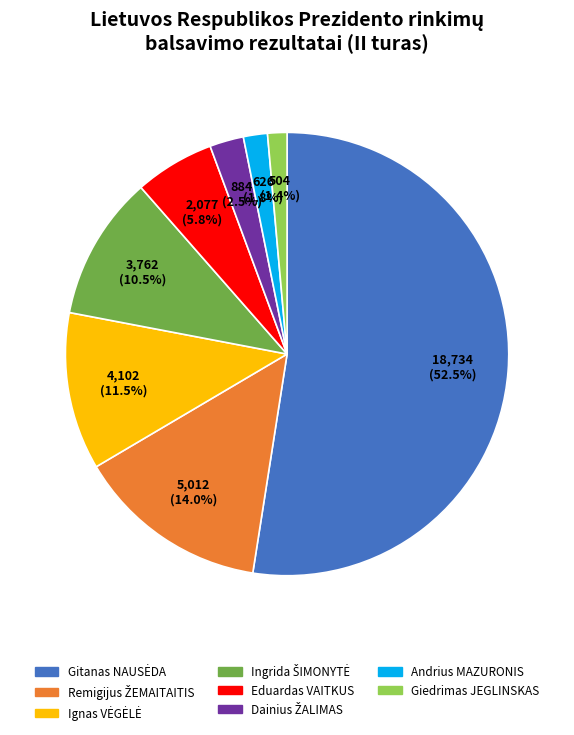

Does any single category account for the majority?

Yes